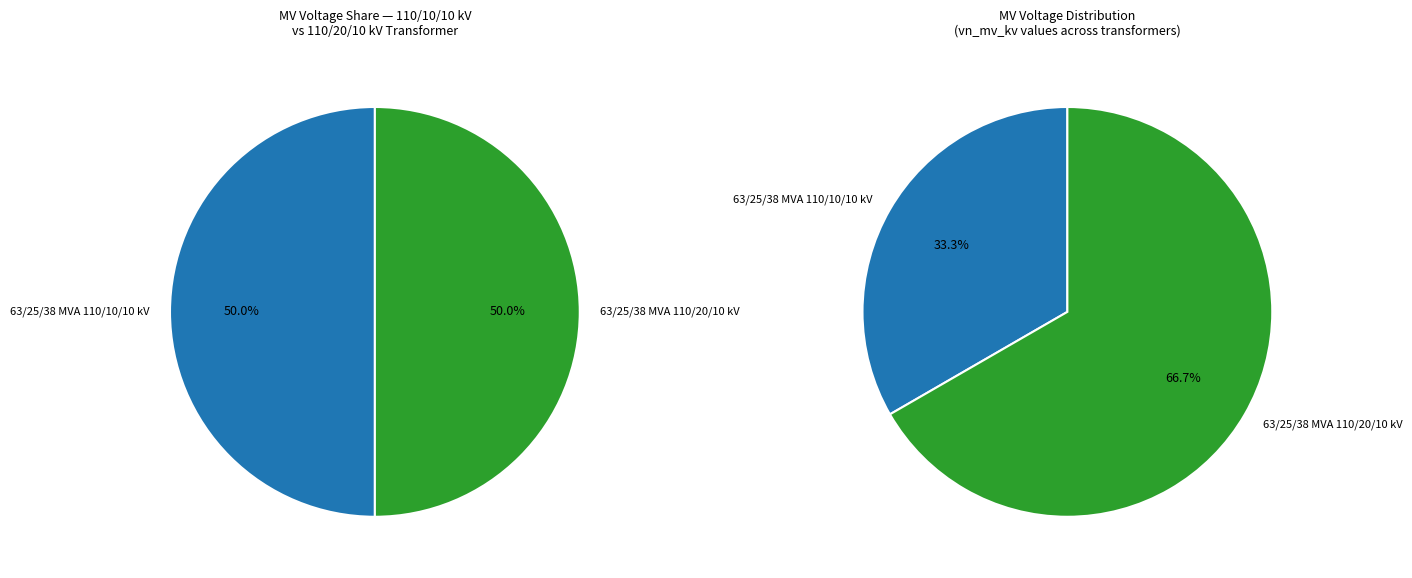

Which category has the biggest portion of the pie?

63/25/38 MVA 110/20/10 kV